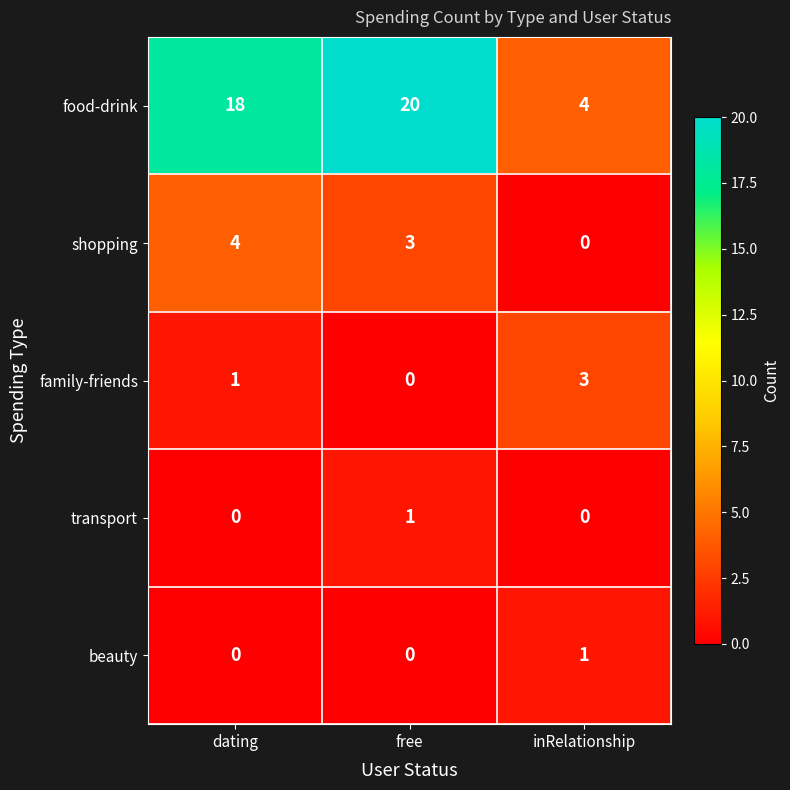

Rank the categories by food-drink value from highest to lowest.

free, dating, inRelationship